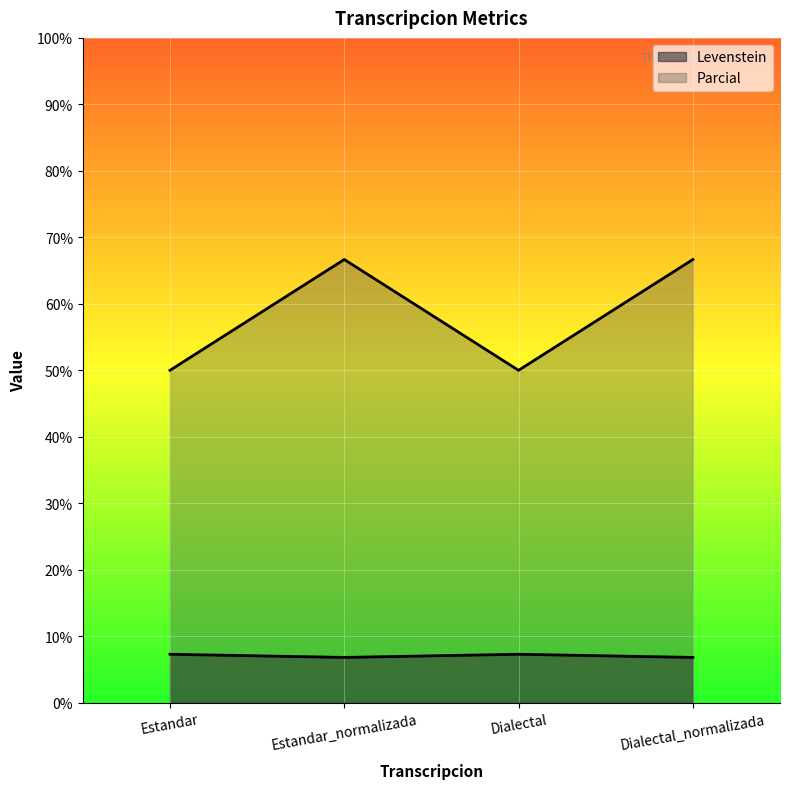

Is it true that Levenstein equals 6.8 at Dialectal_normalizada?

True